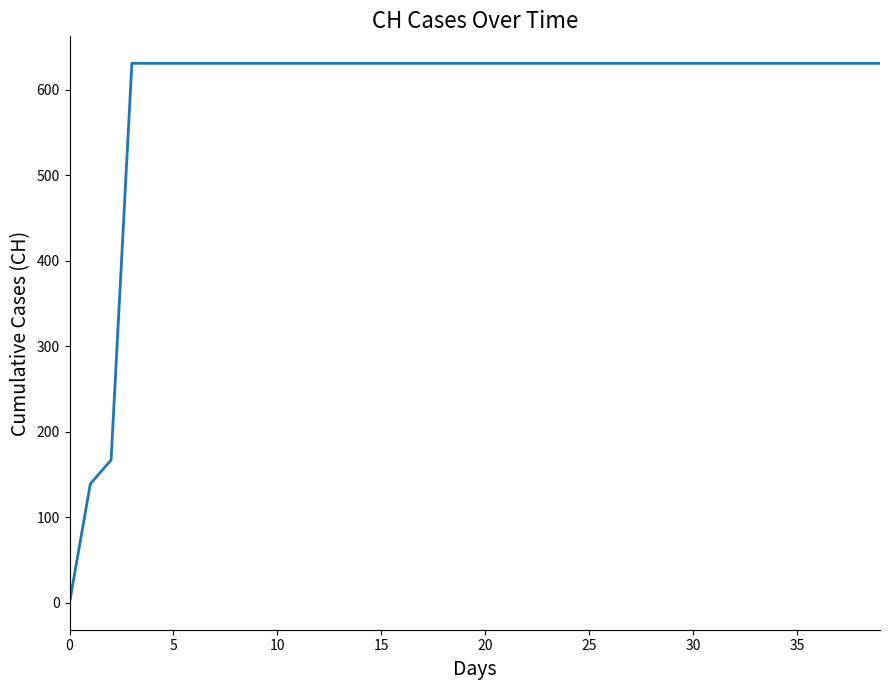

What is the greatest value displayed?

631